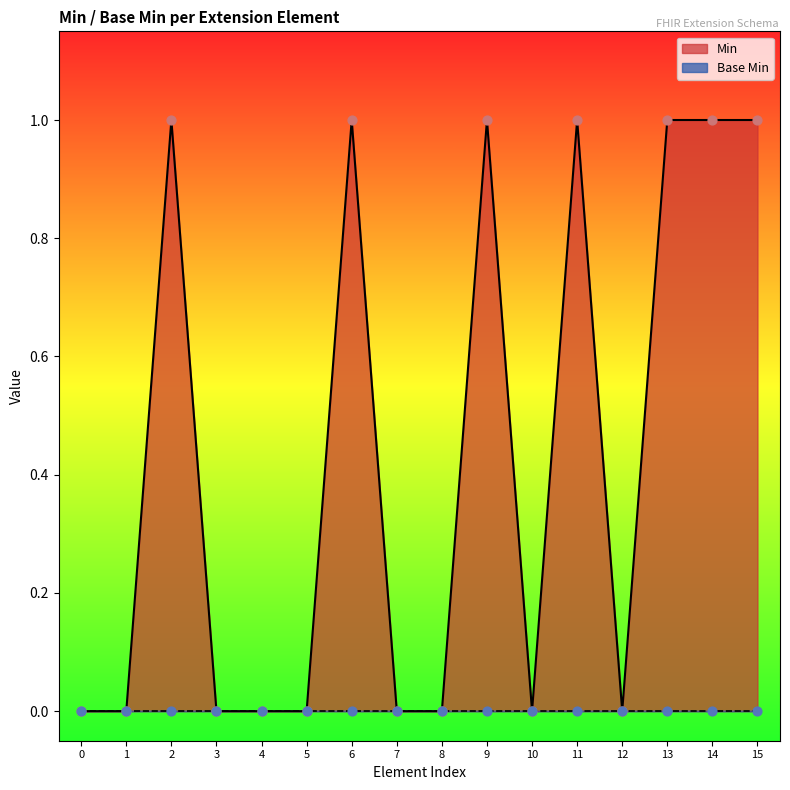

True or false: Min has a value of 0 at 10.

True